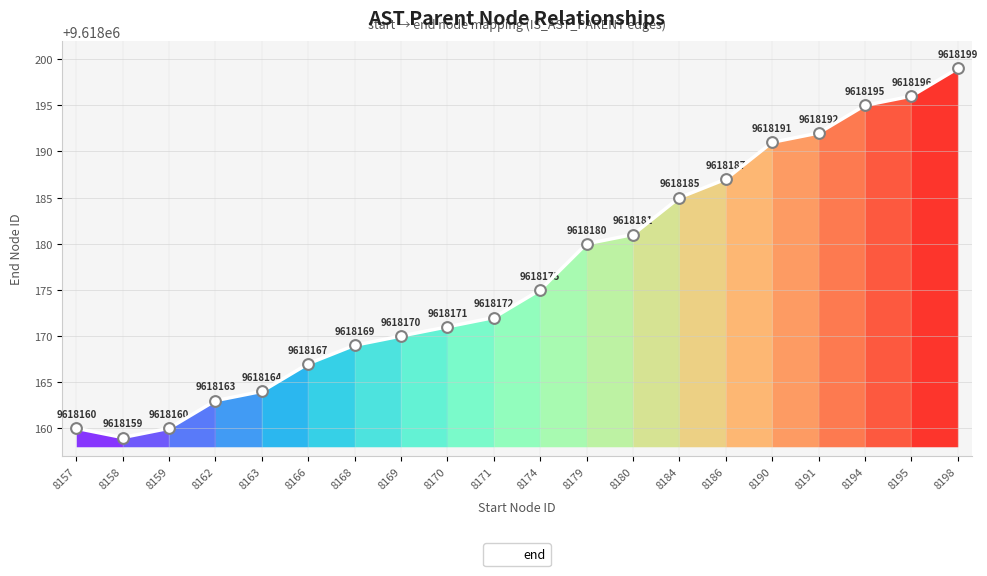

Which has a higher value, 8186 or 8184?

8186